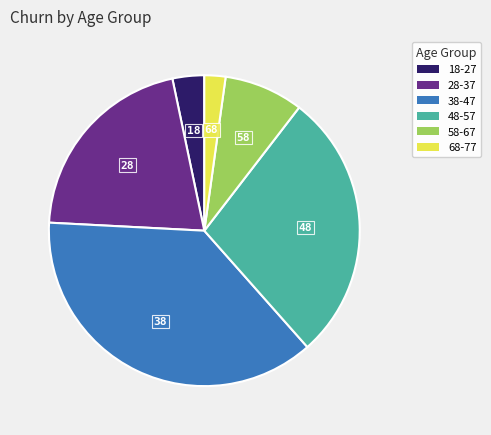

Which has a higher value, 58-67 or 18-27?

58-67